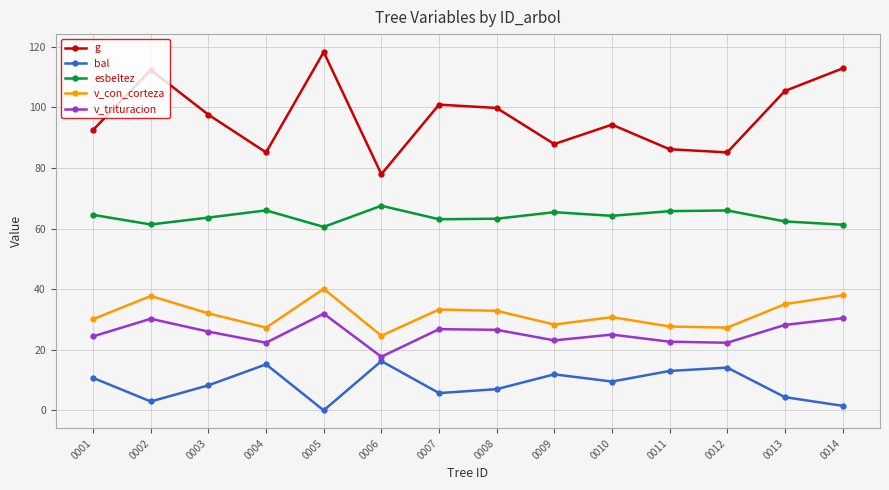

At which label is g closest to 98?

0003